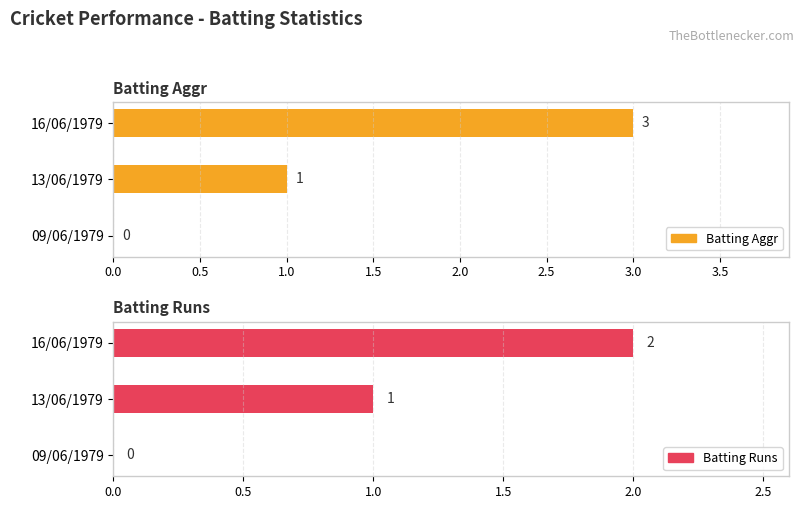

How many bars are there in each group?

2